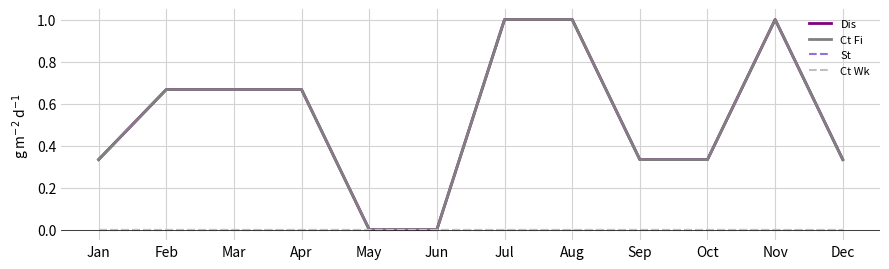

In Ct Fi, how many points are higher than both neighbors (excluding endpoints)?

1